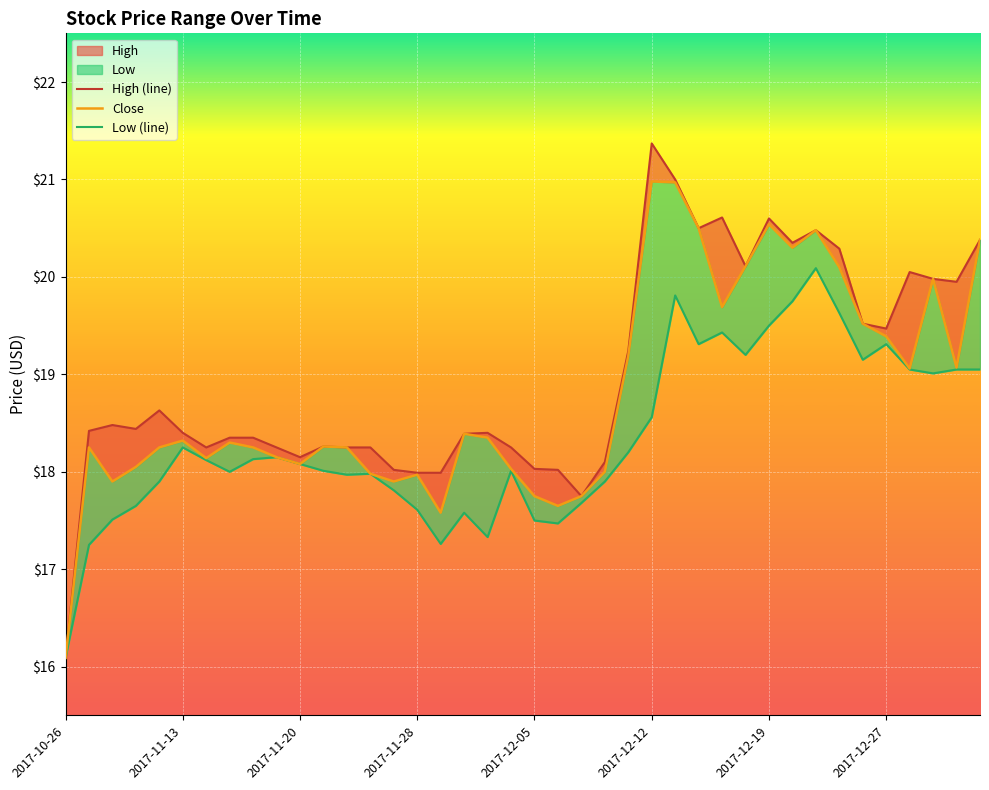

What is the average value of the High (line) series?

19.0